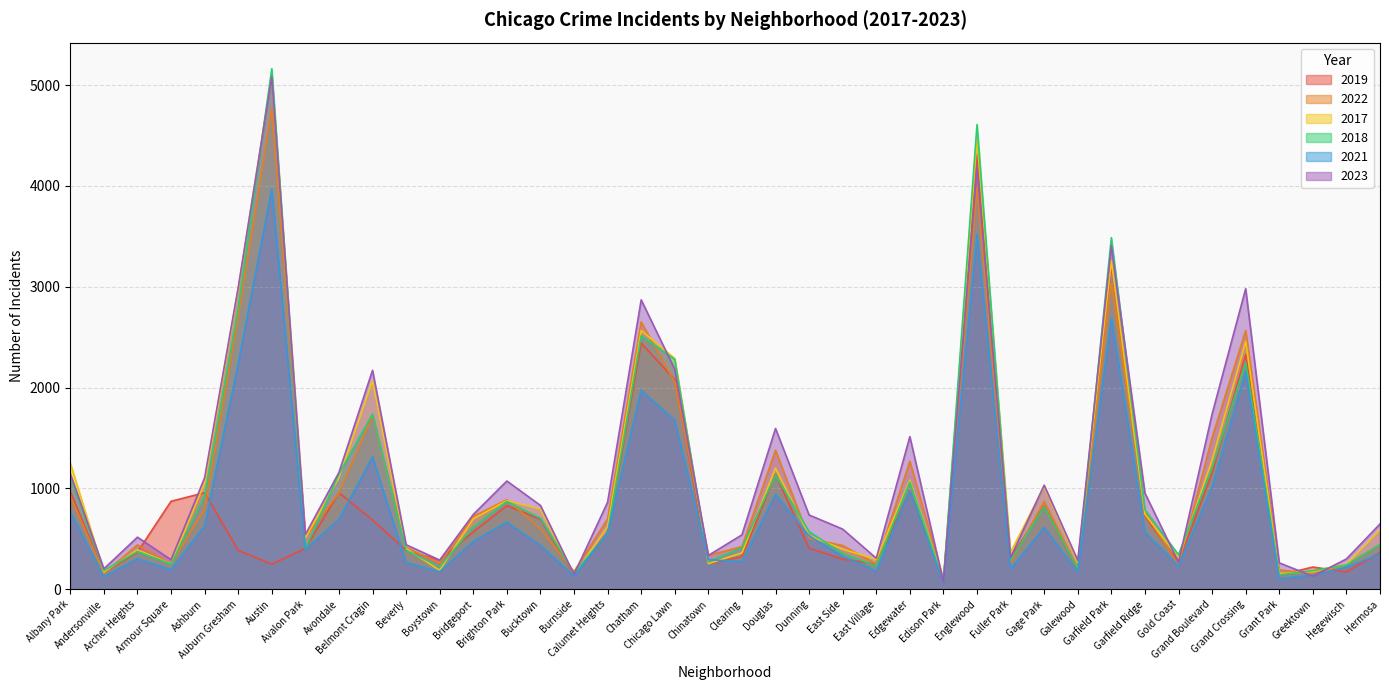

Which category has the lowest value in the 2017 series?

Edison Park